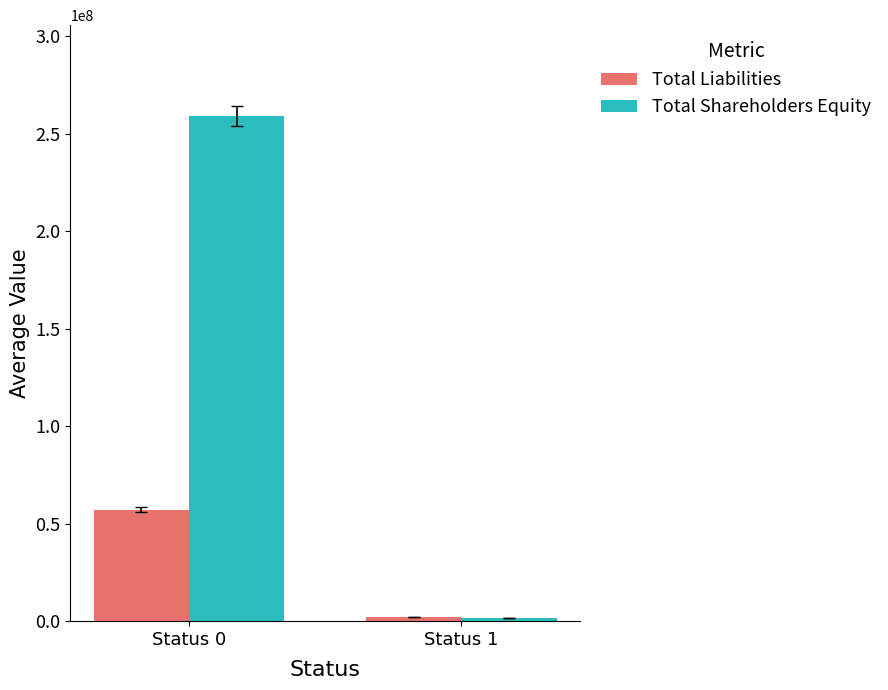

What is the maximum value shown in the chart?

259146654.9